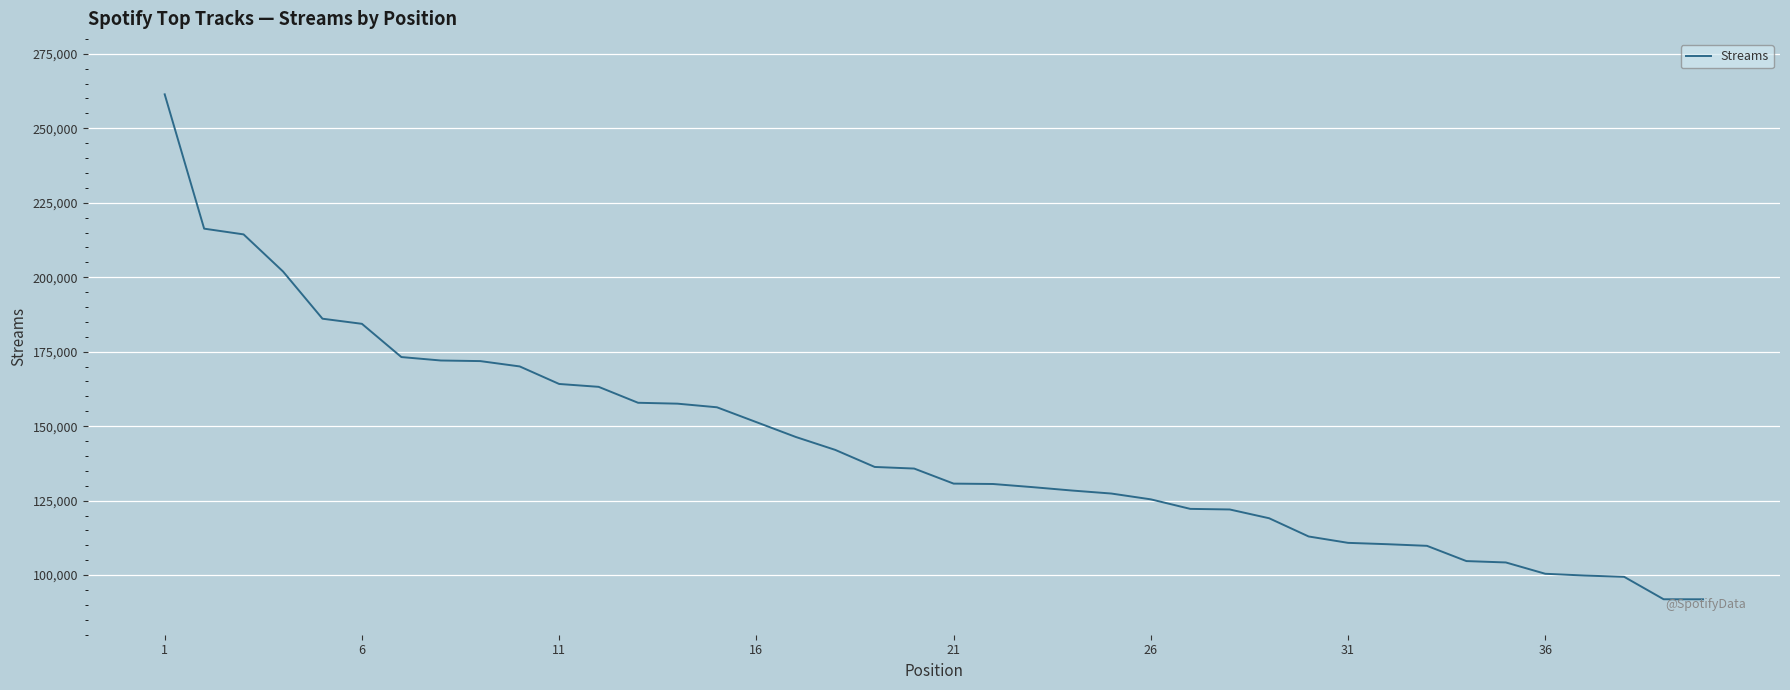

What is the minimum value shown in the chart?

91892